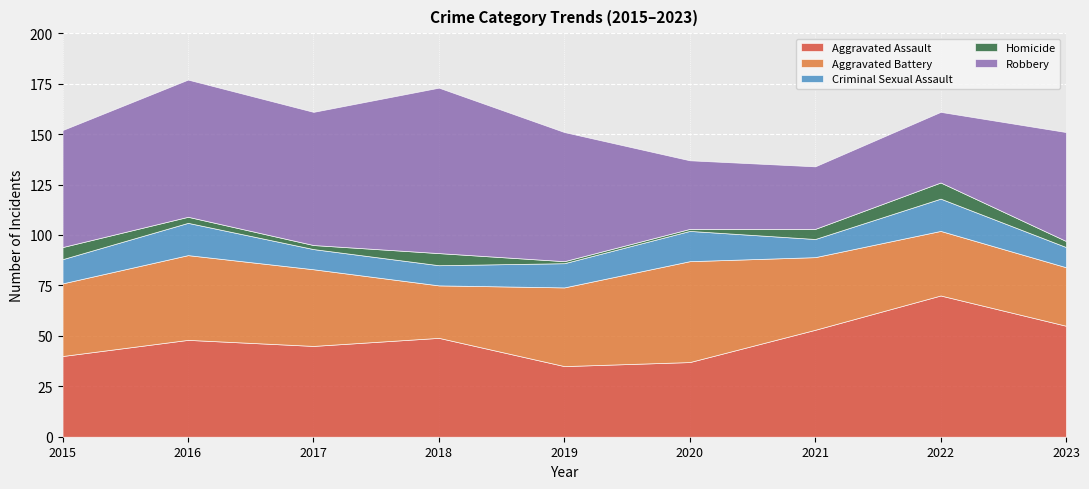

At which label does Robbery first exceed 58?

2016